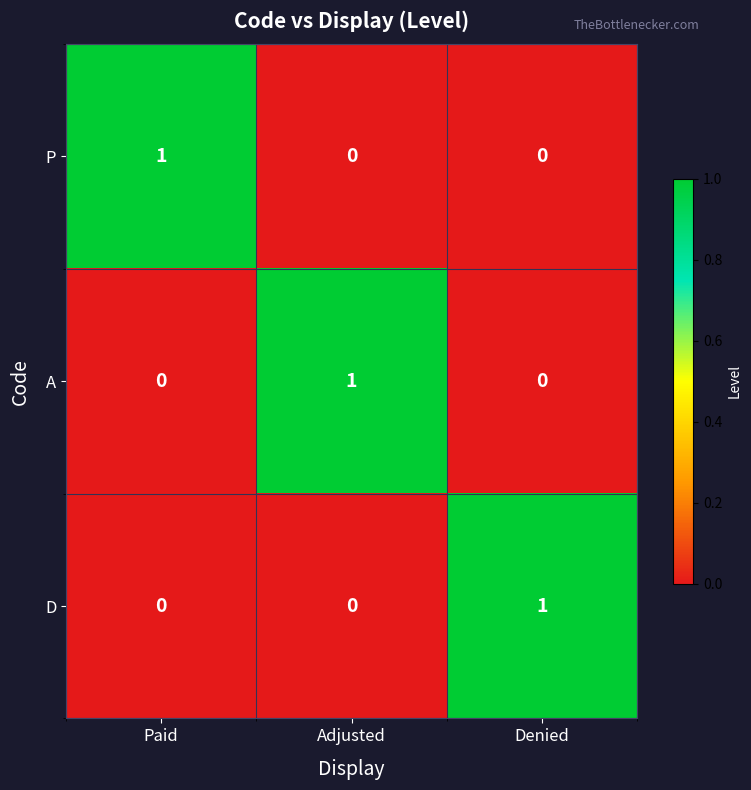

Which category has the highest value in the D series?

Denied